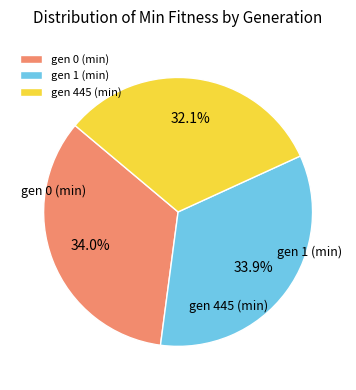

True or false: gen 1 (min) accounts for 34% of the total.

True